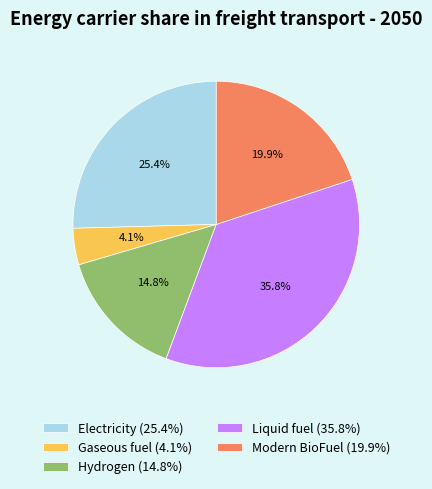

What is the ratio of the value at Electricity to the value at Gaseous fuel?

6.2